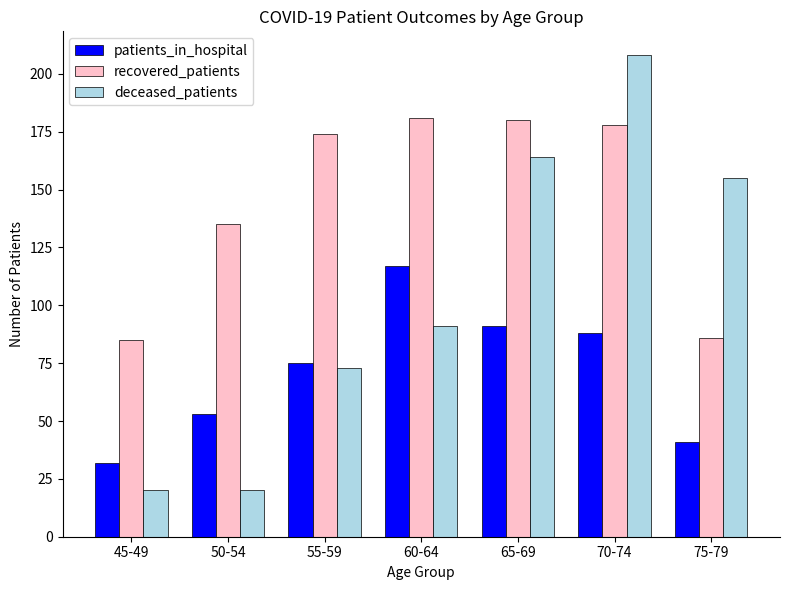

Which series has the largest total across all categories?

recovered_patients